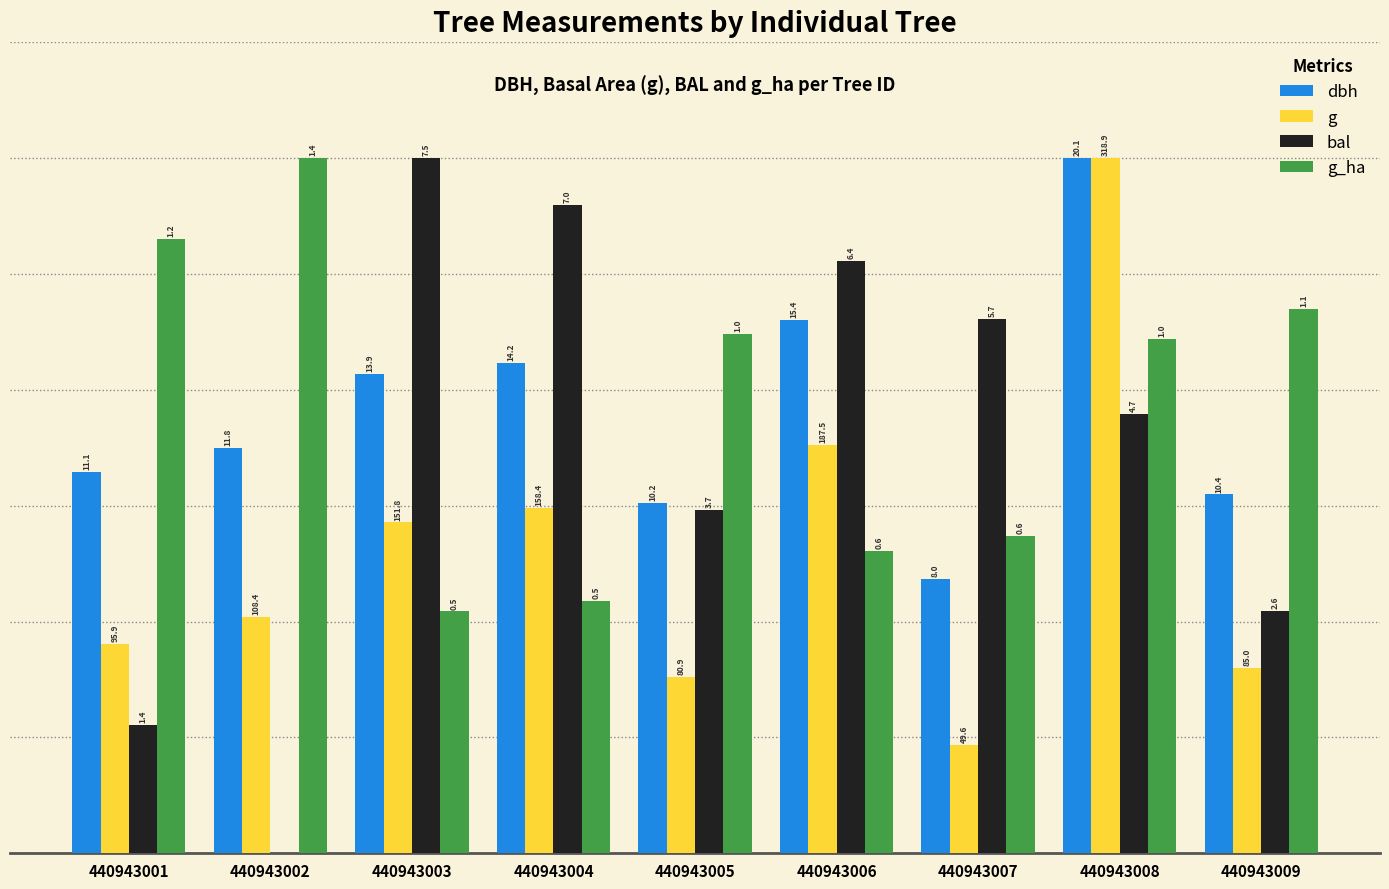

Which series has the largest range (max minus min)?

bal